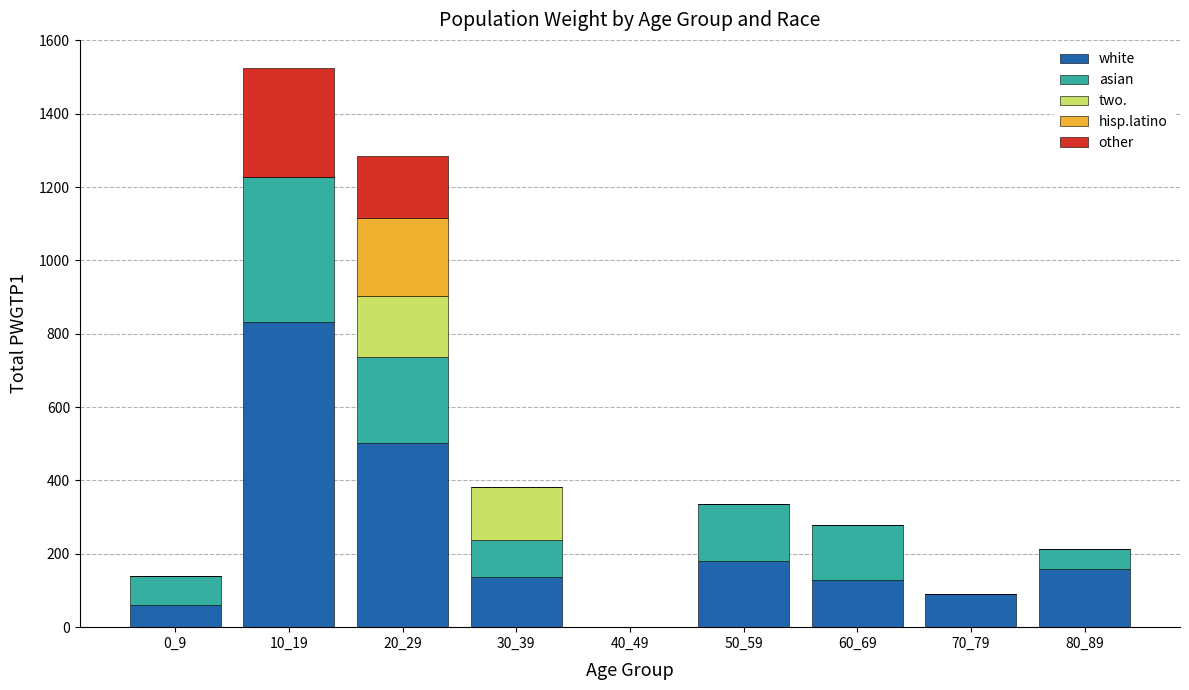

At which category is the sum across all series the highest?

10_19